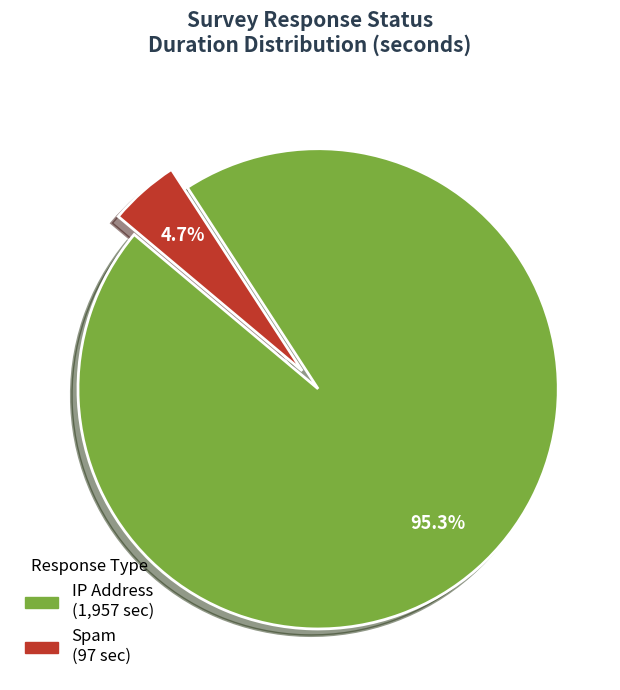

How many segments does this pie chart have?

2